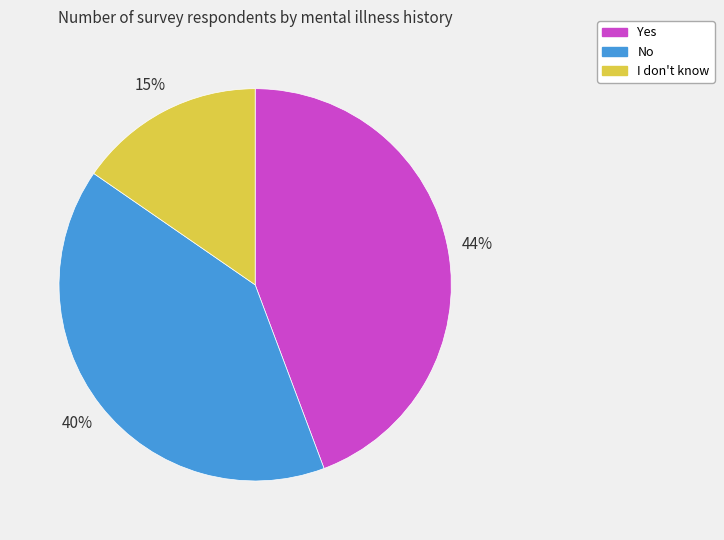

True or false: No accounts for 40% of the total.

True